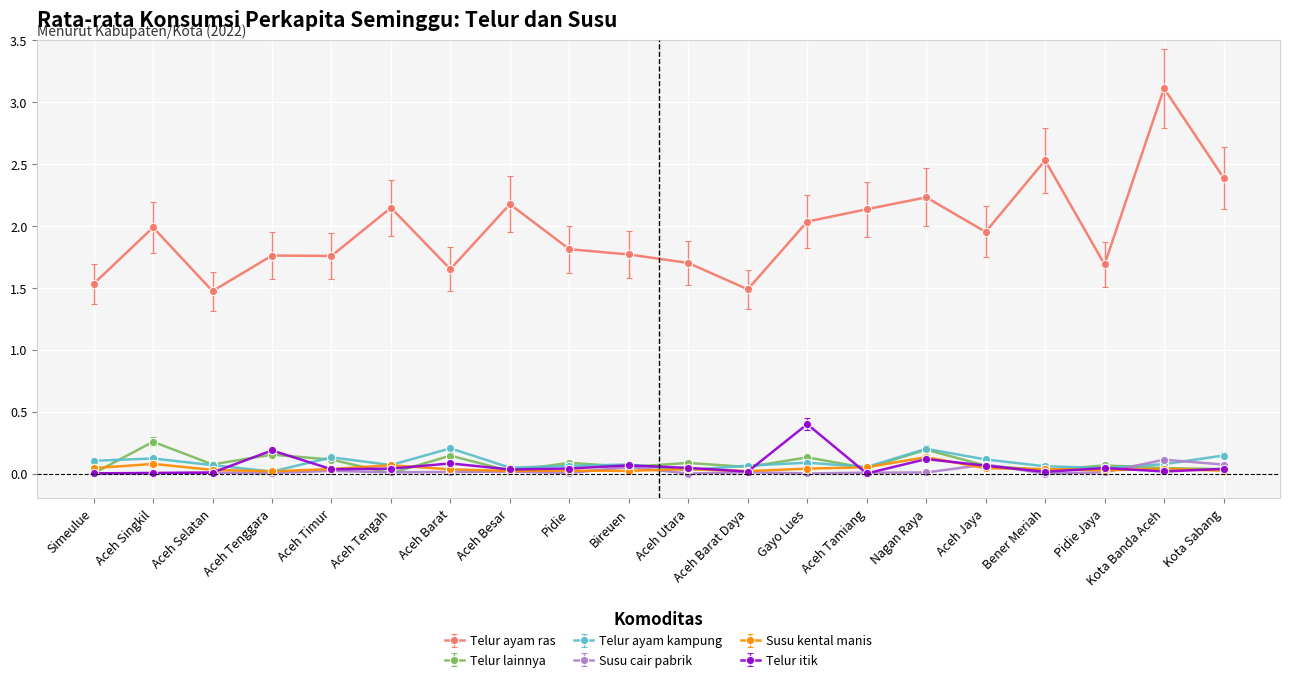

What position from the right is Aceh Tamiang?

7